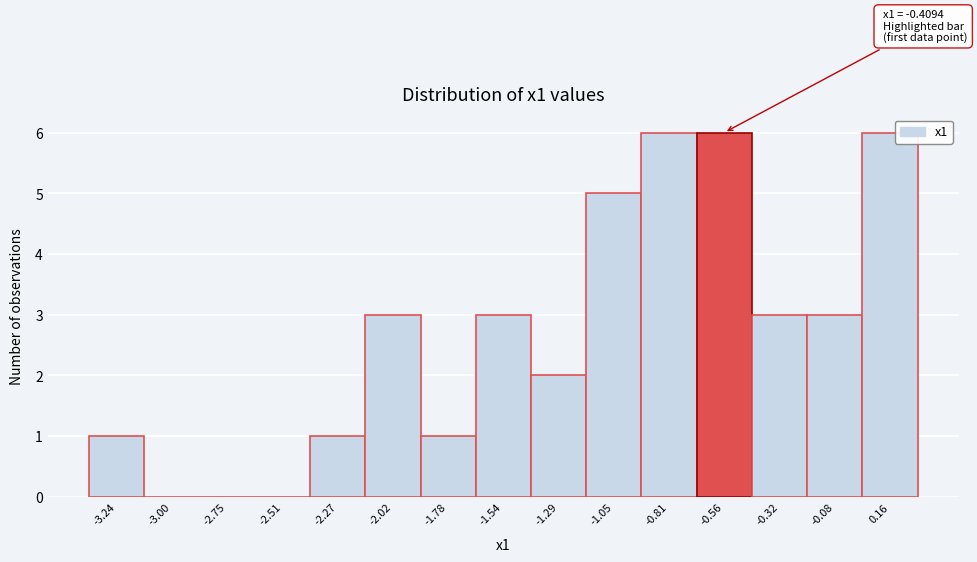

Reading left to right, transcribe all the data shown in this chart.

-3.24=1	-3.00=0	-2.75=0	-2.51=0	-2.27=1	-2.02=3	-1.78=1	-1.54=3	-1.29=2	-1.05=5	-0.81=6	-0.56=6	-0.32=3	-0.08=3	0.16=6